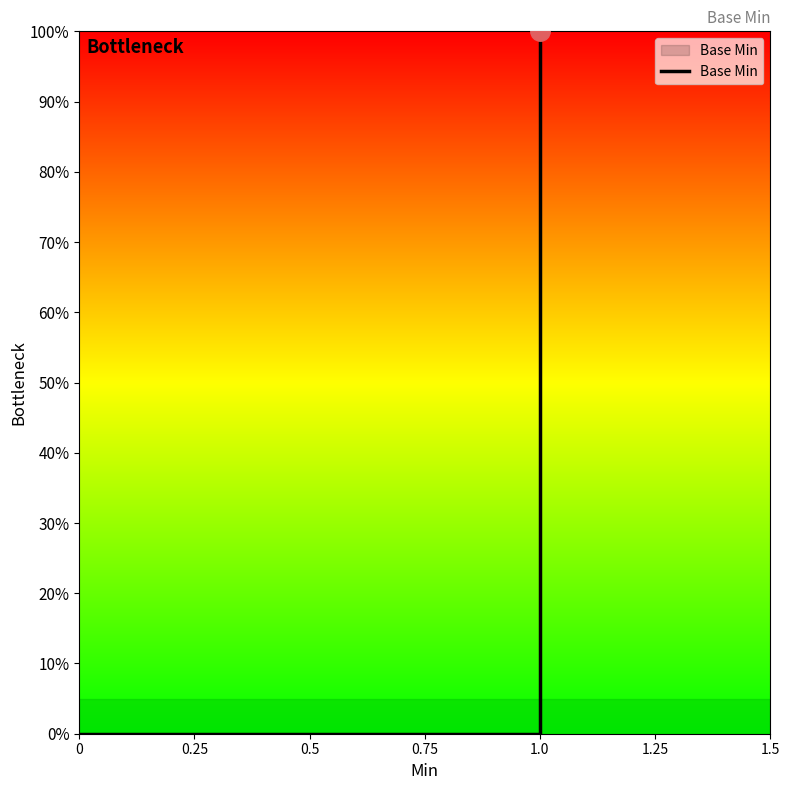

How many lines are shown in the chart?

1